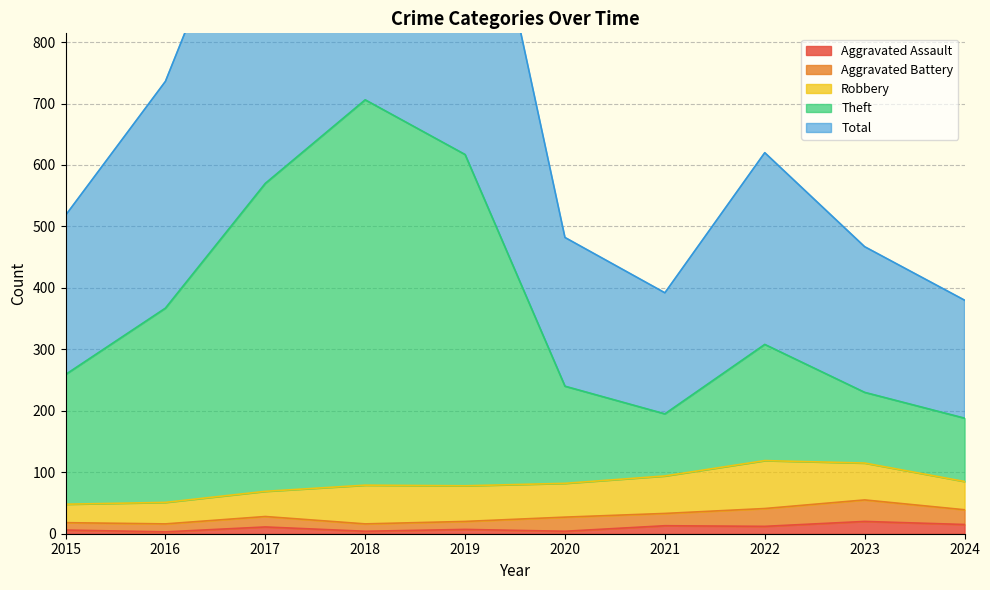

Where does the Total series first go above 620?

2016